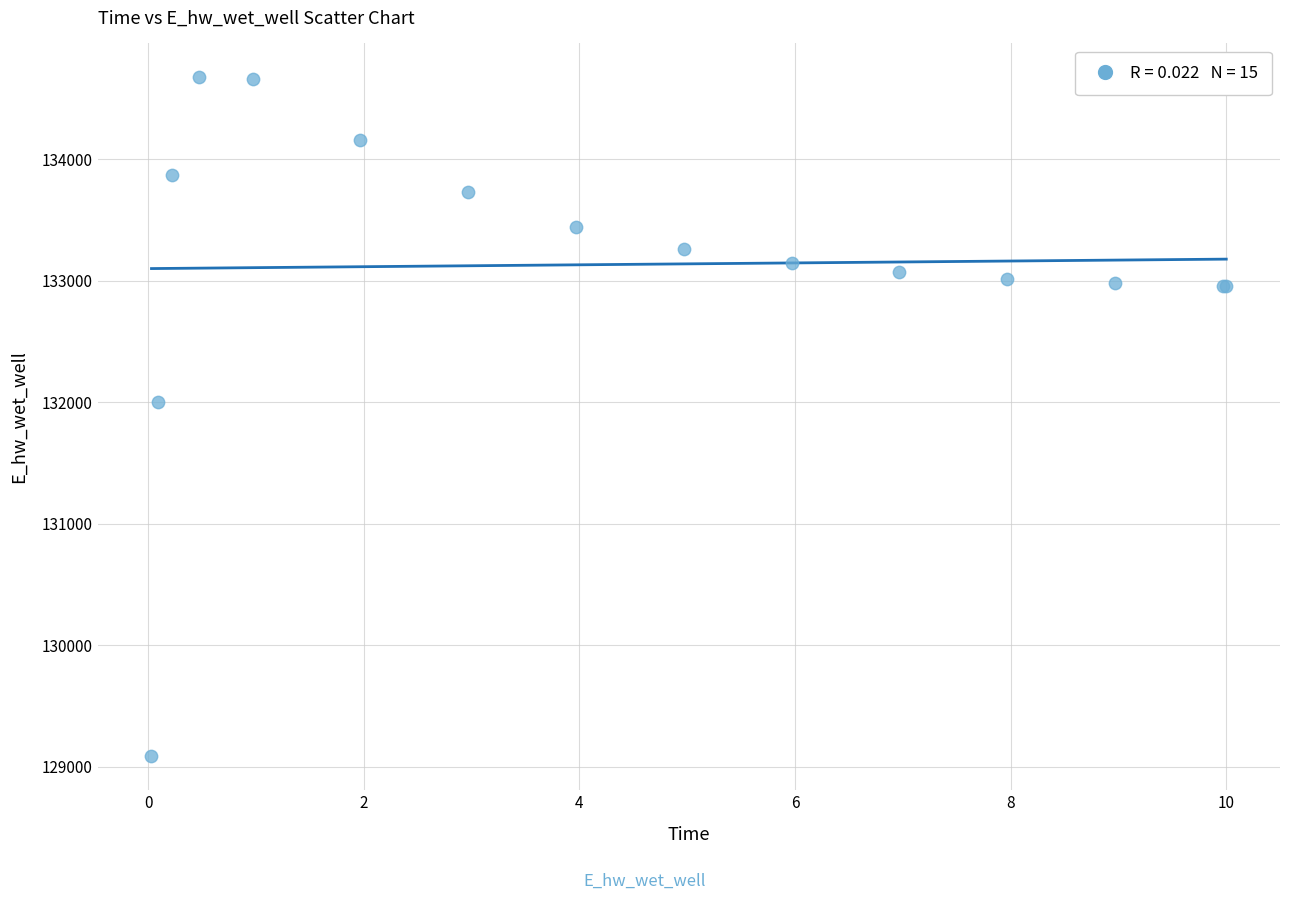

What Y value in the scatter plot is closest to 131880?

132002.2